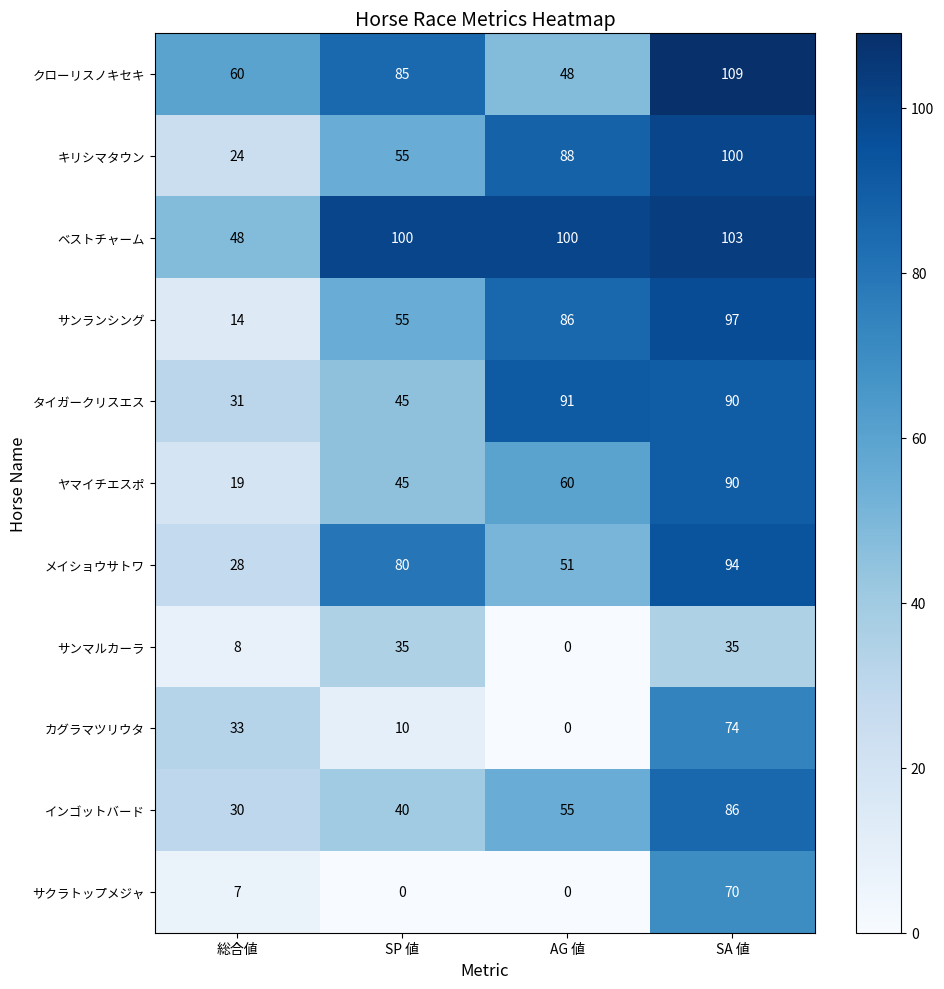

True or false: ベストチャーム has a value of 103 at SA 値.

True